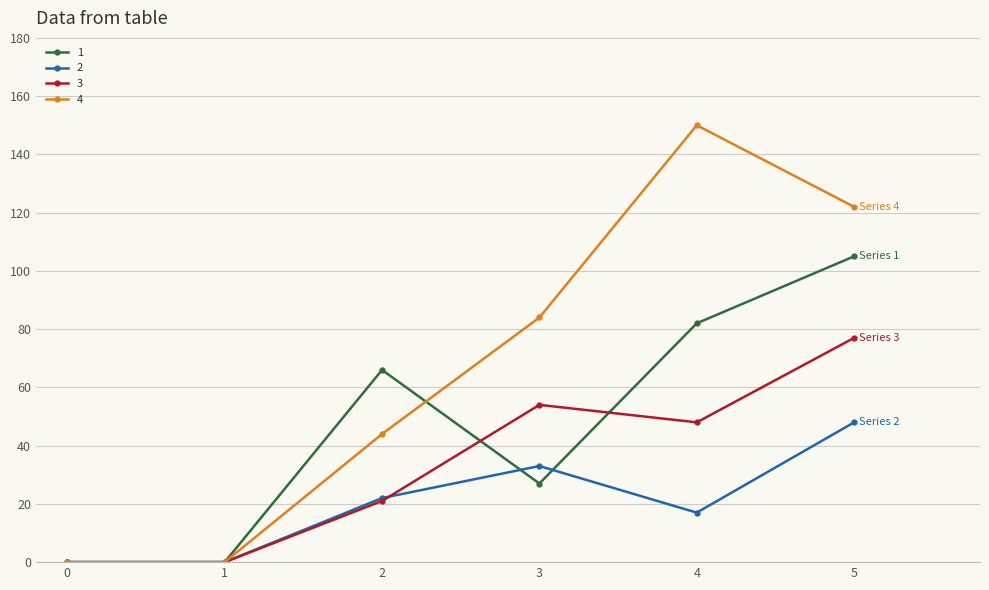

How many interior local peaks does the 1 series have?

1